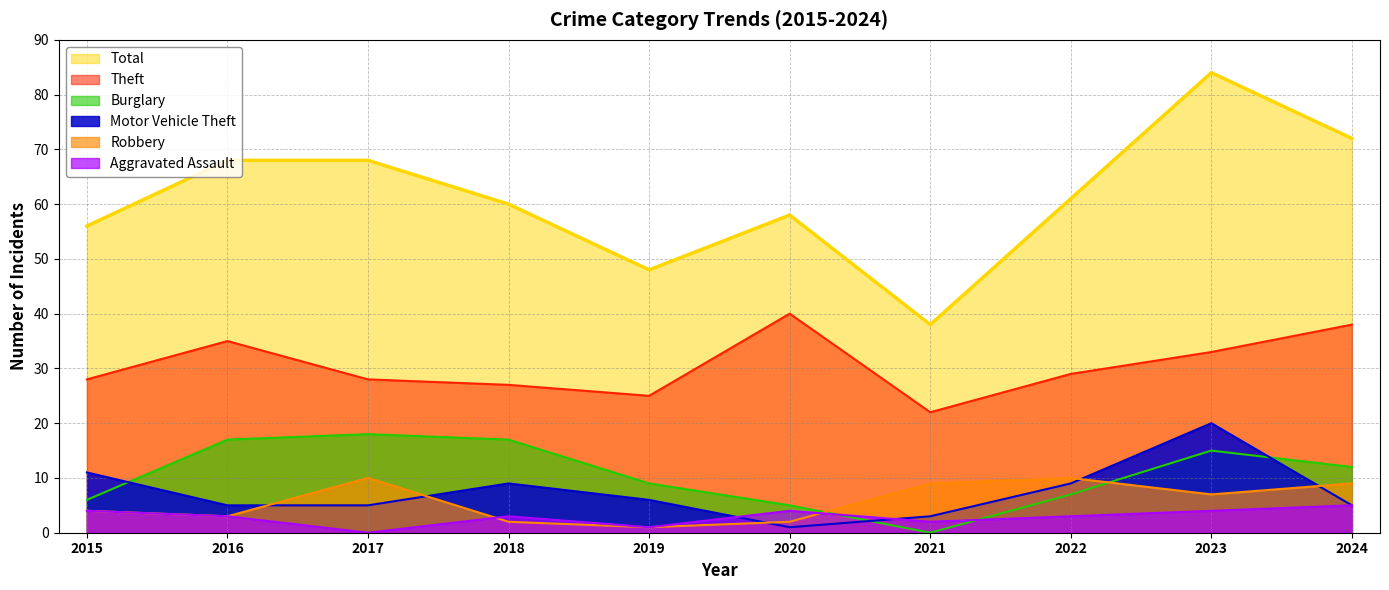

How many intersections are there between Burglary and Motor Vehicle Theft?

3